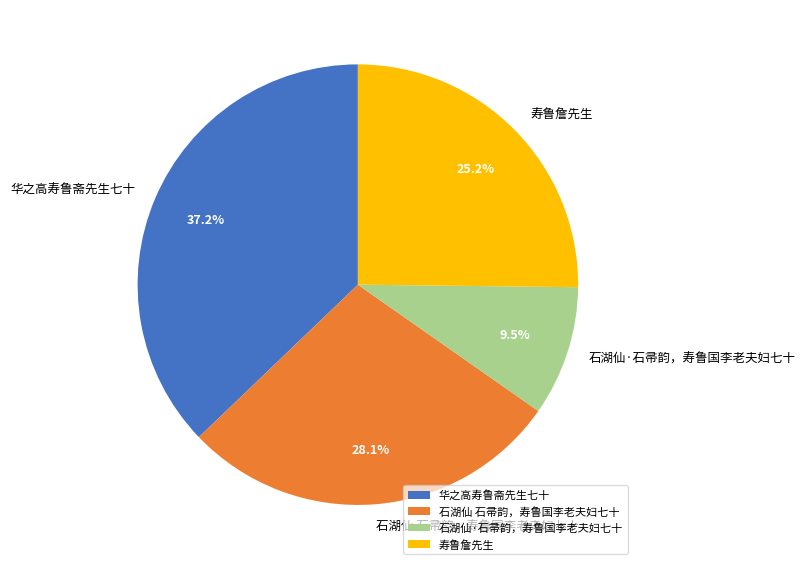

How many slices are in this pie chart?

4